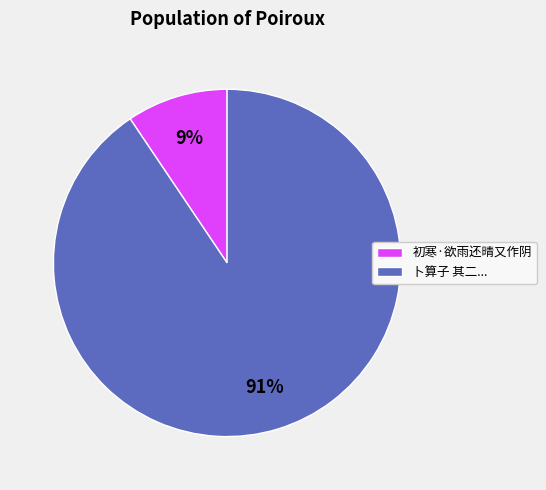

Is it true that 初寒·欲雨还晴又作阴 is 17% of the pie?

False